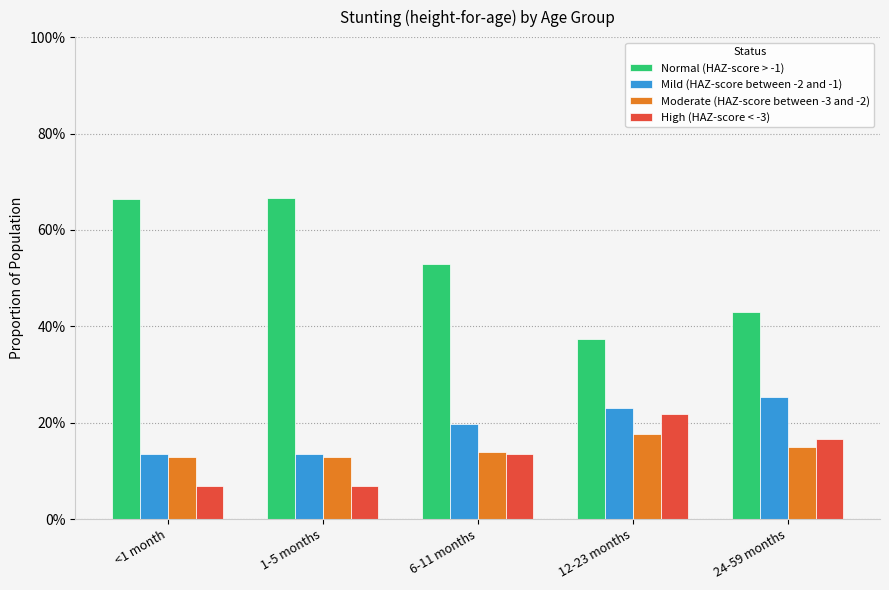

The Mild (HAZ-score between -2 and -1) series shows 0.3 at 24-59 months. True or false?

True